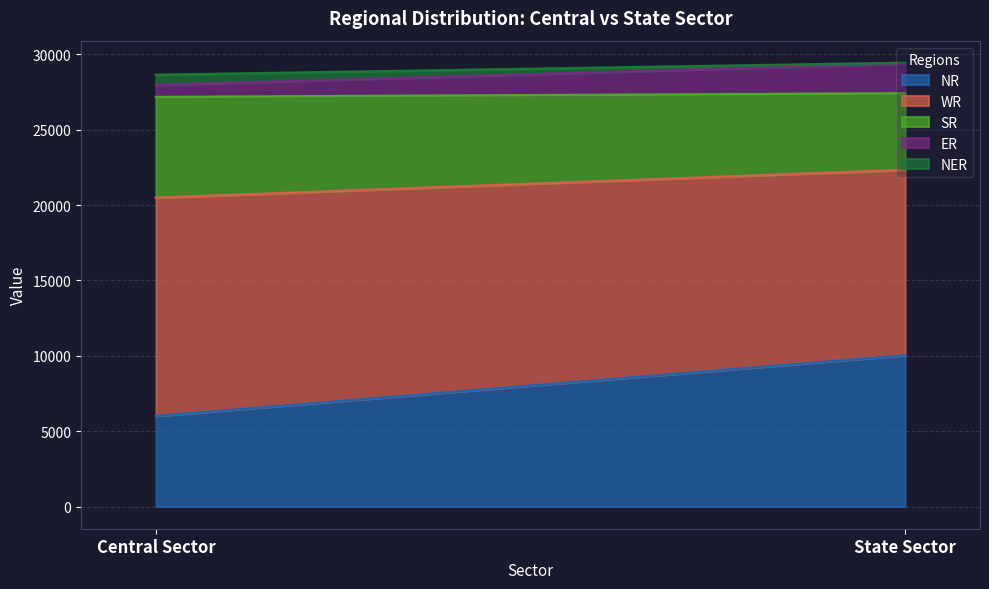

Between State Sector and Central Sector, which is larger?

State Sector